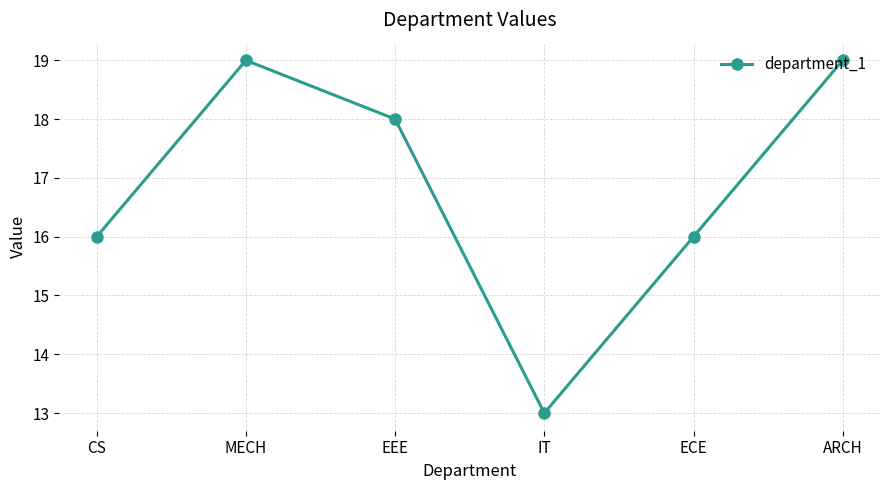

At which category does the data reach its first local valley?

IT